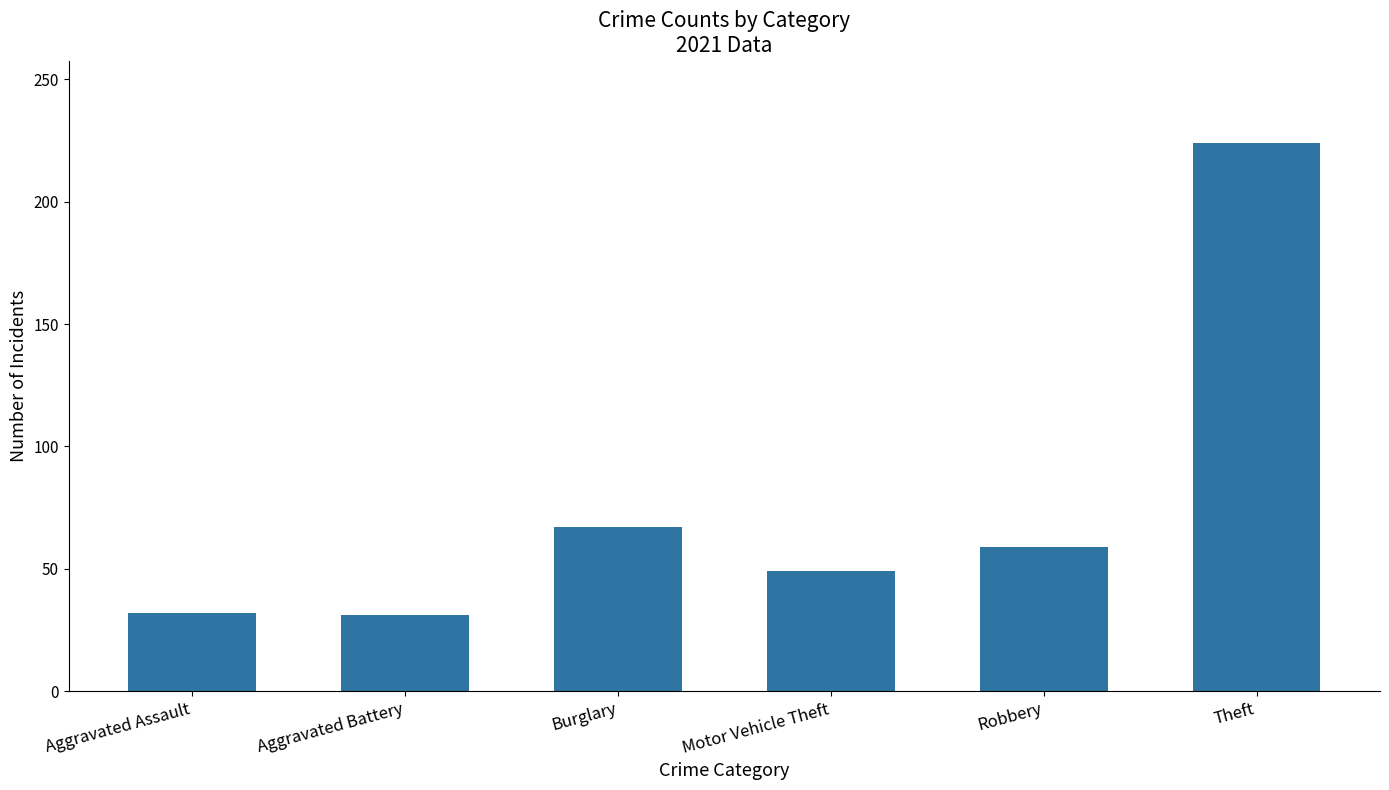

The chart shows a value of 100 at Robbery. True or false?

False